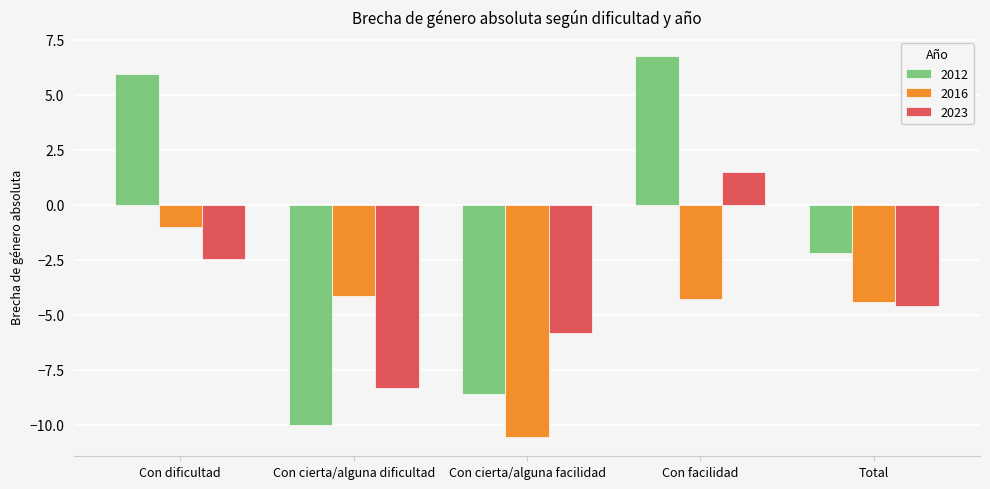

What is the value of the 2016 bar at the 1st from the left?

-1.0